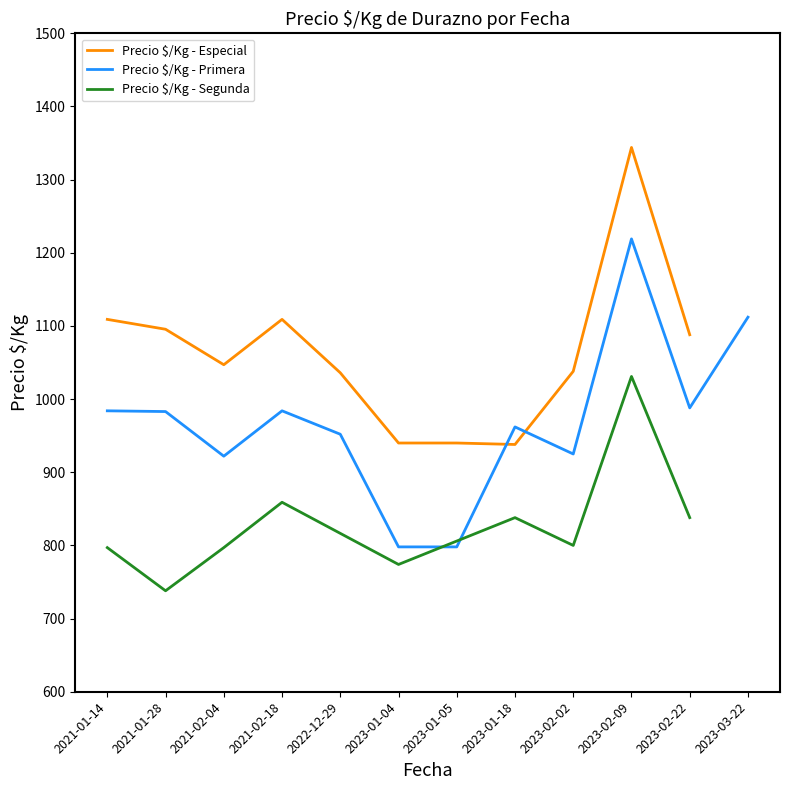

Read the Precio promedio ponderado value at 2023-02-02, to the nearest 50.

1050